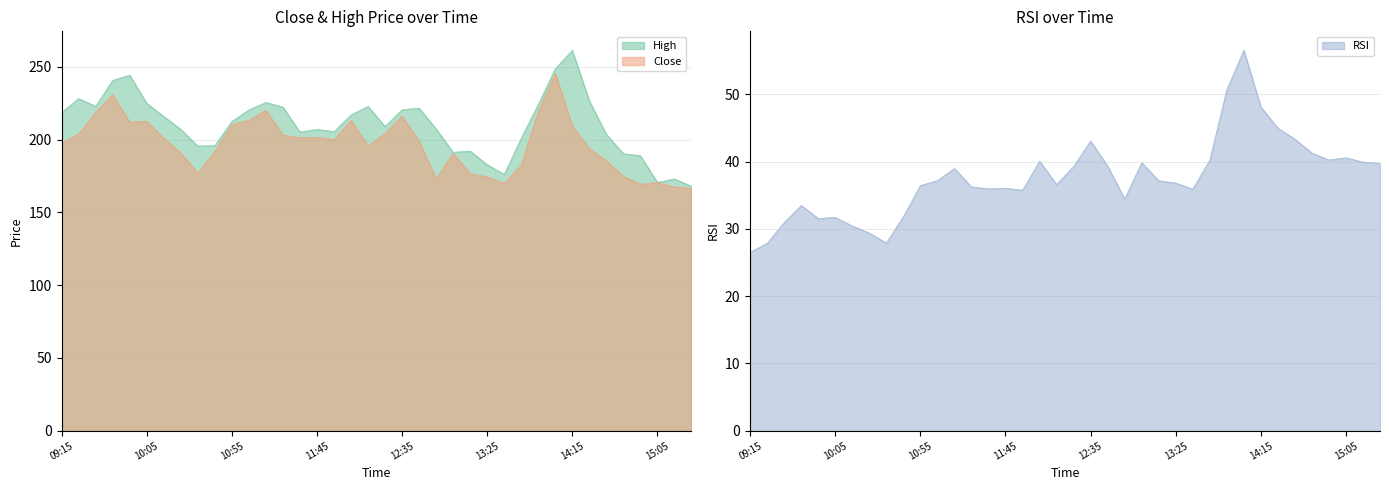

How many values in the Close series exceed 200?

18